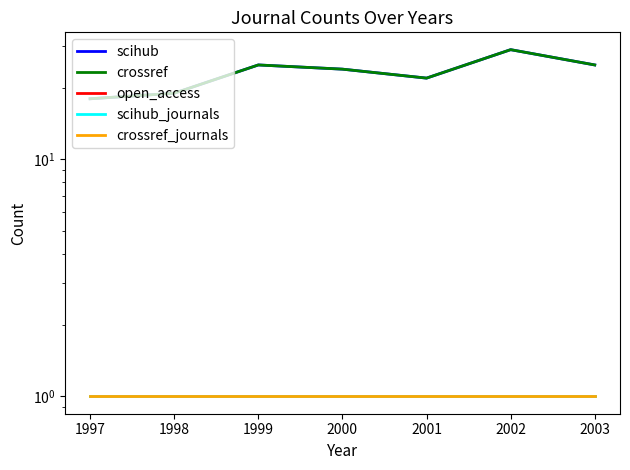

True or false: crossref_journals has a value of 1 at 1999.

True